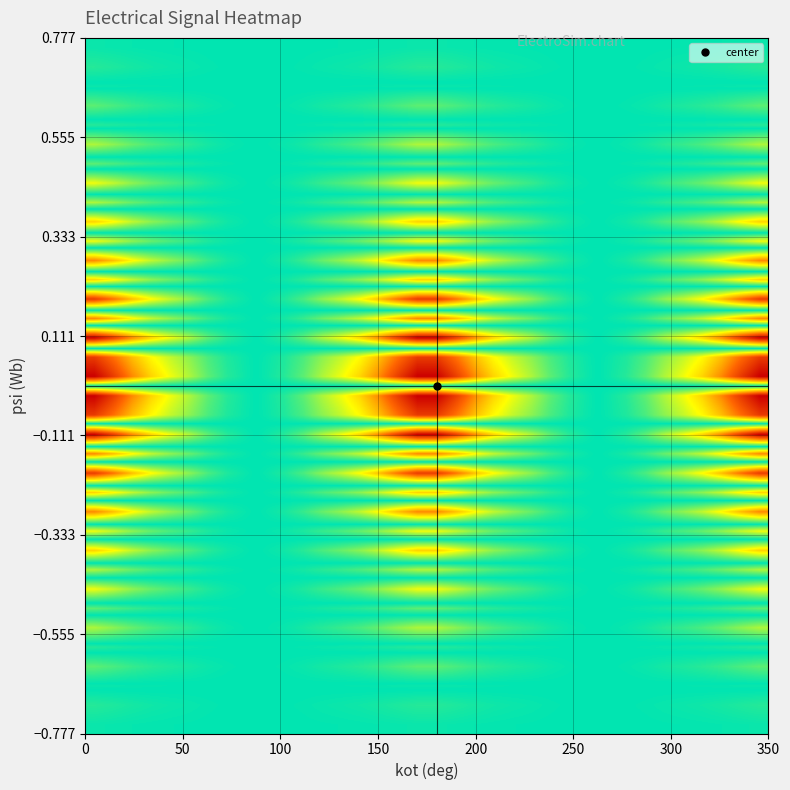

How many data points does each series have?

36